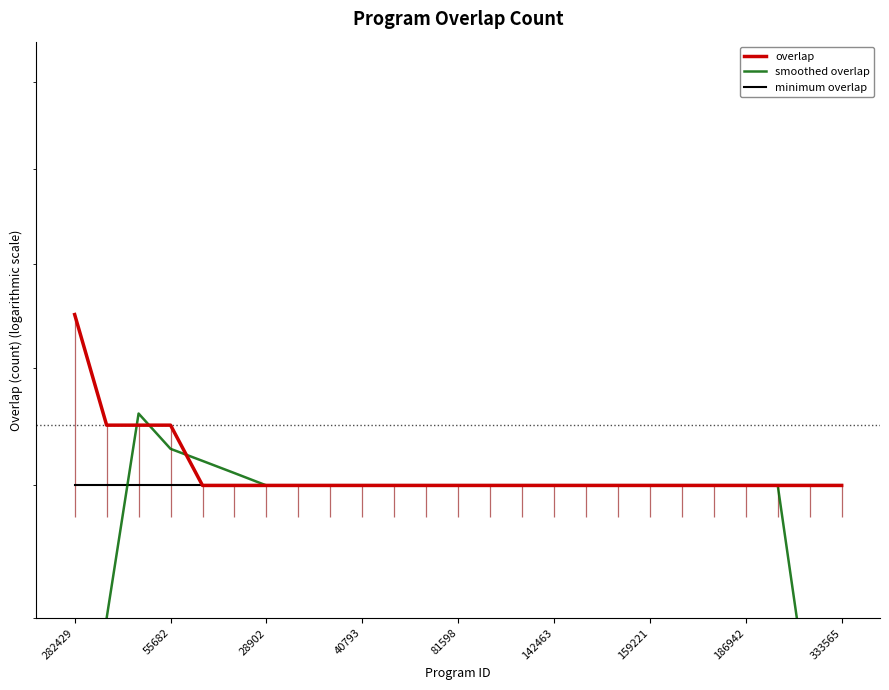

How many lines are shown in the chart?

3